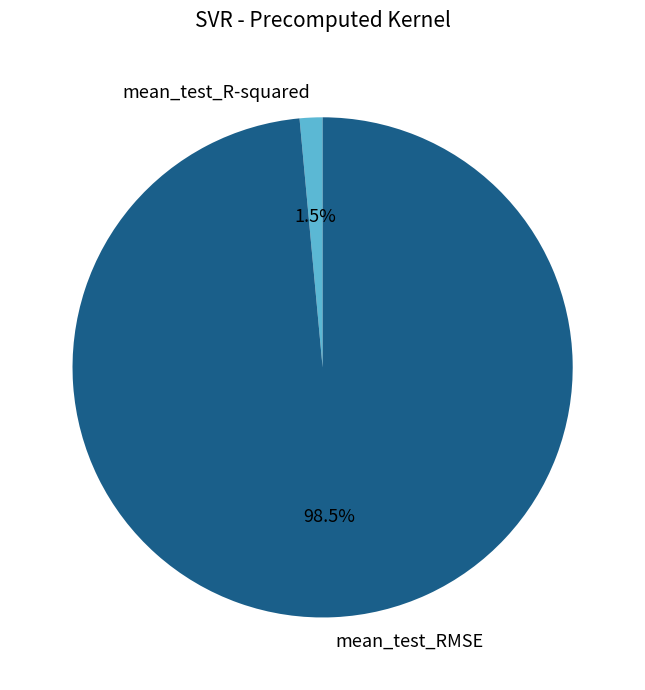

Between mean_test_R-squared and mean_test_RMSE, which is larger?

mean_test_RMSE